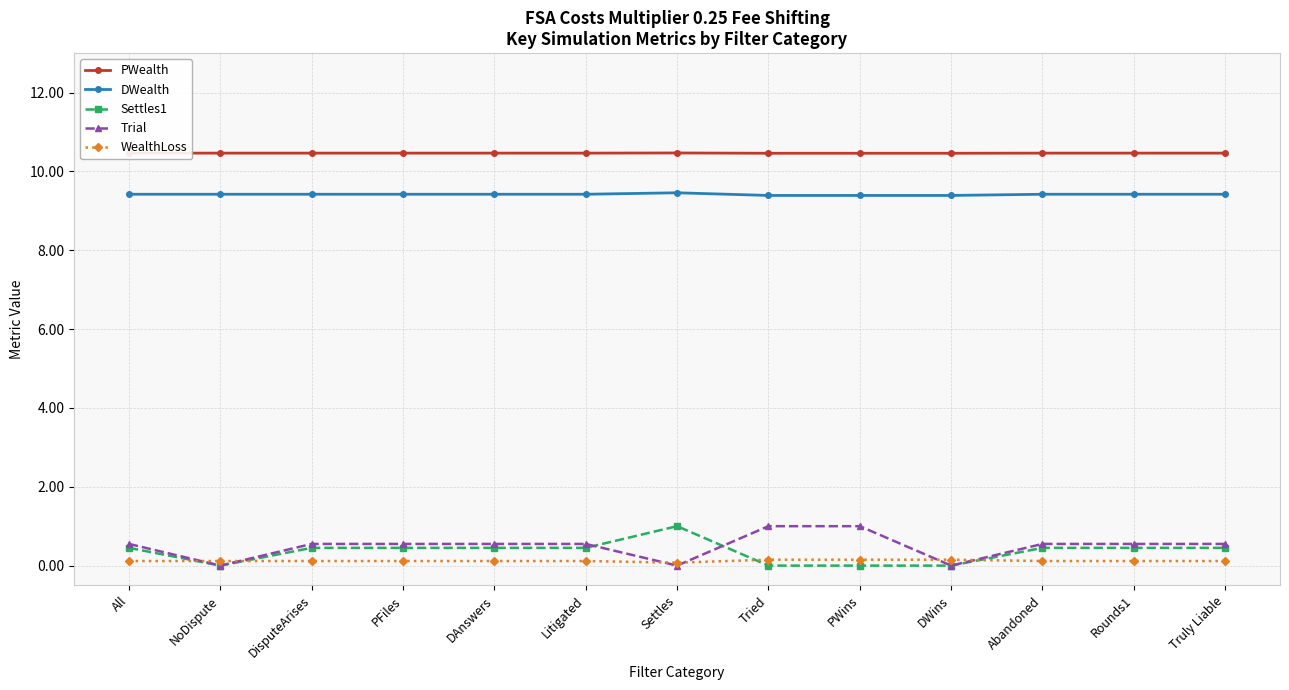

Is the value of Trial at DWins greater than the value of DWealth at Rounds1?

No